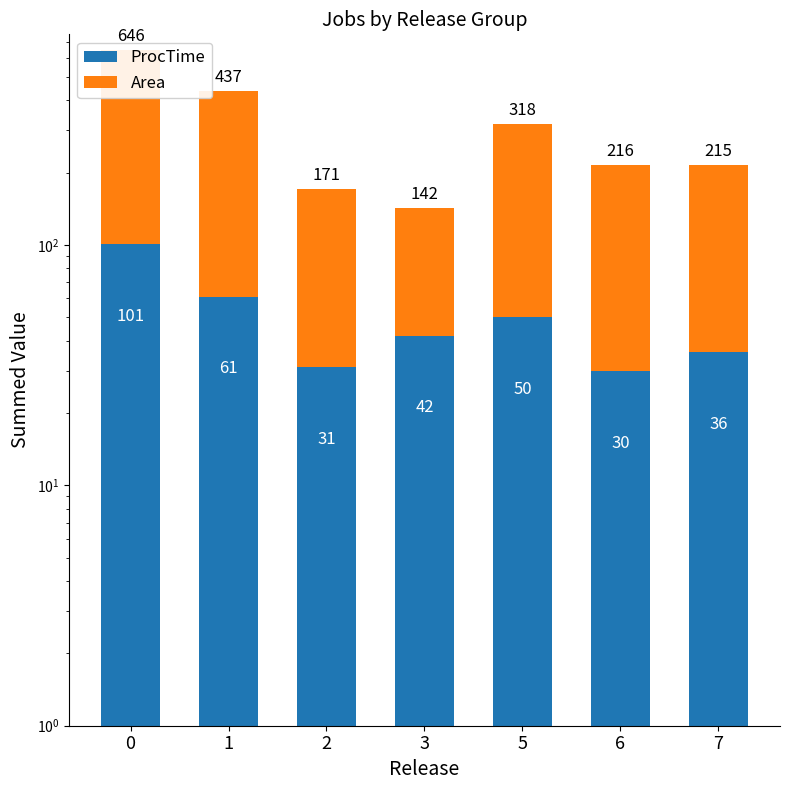

Rank the categories by Area value from lowest to highest.

3, 2, 7, 6, 5, 1, 0